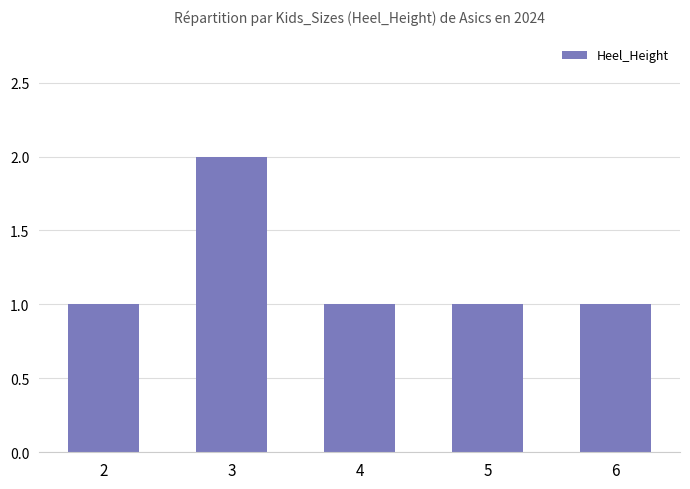

What is the sum of the values at 3 and 2?

3